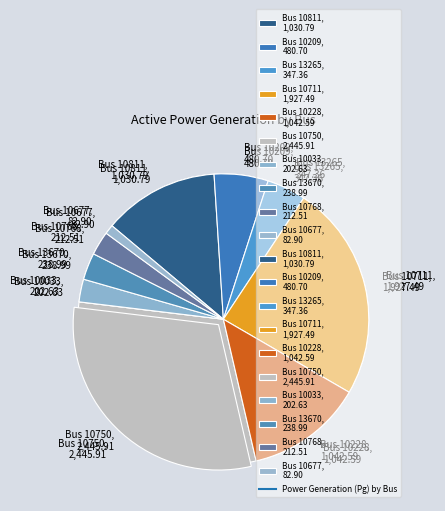

The Bus 10209 slice represents 11% of the pie. True or false?

False